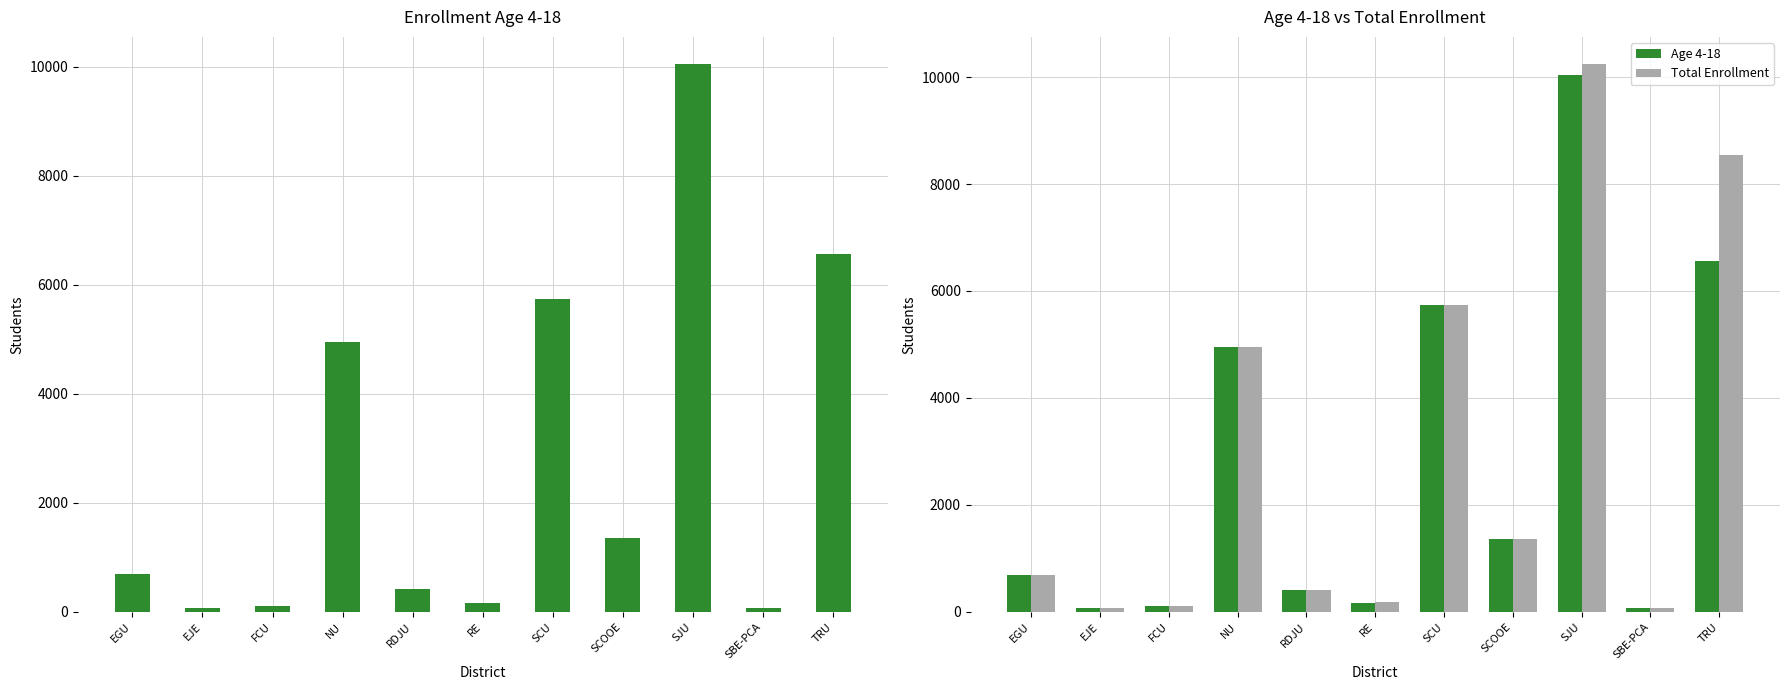

What is the total value across all series at FCU?

226